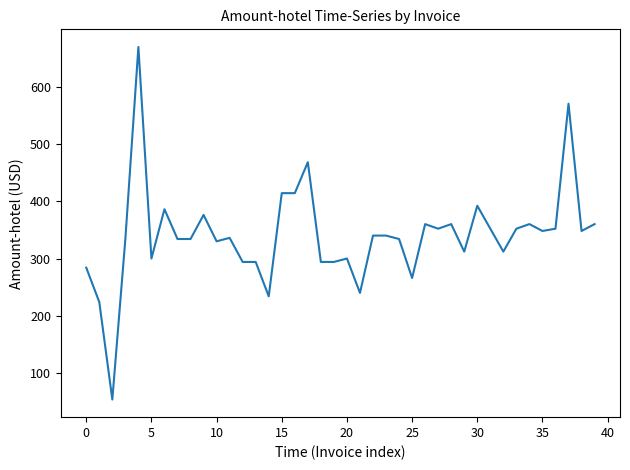

What is the greatest value displayed?

669